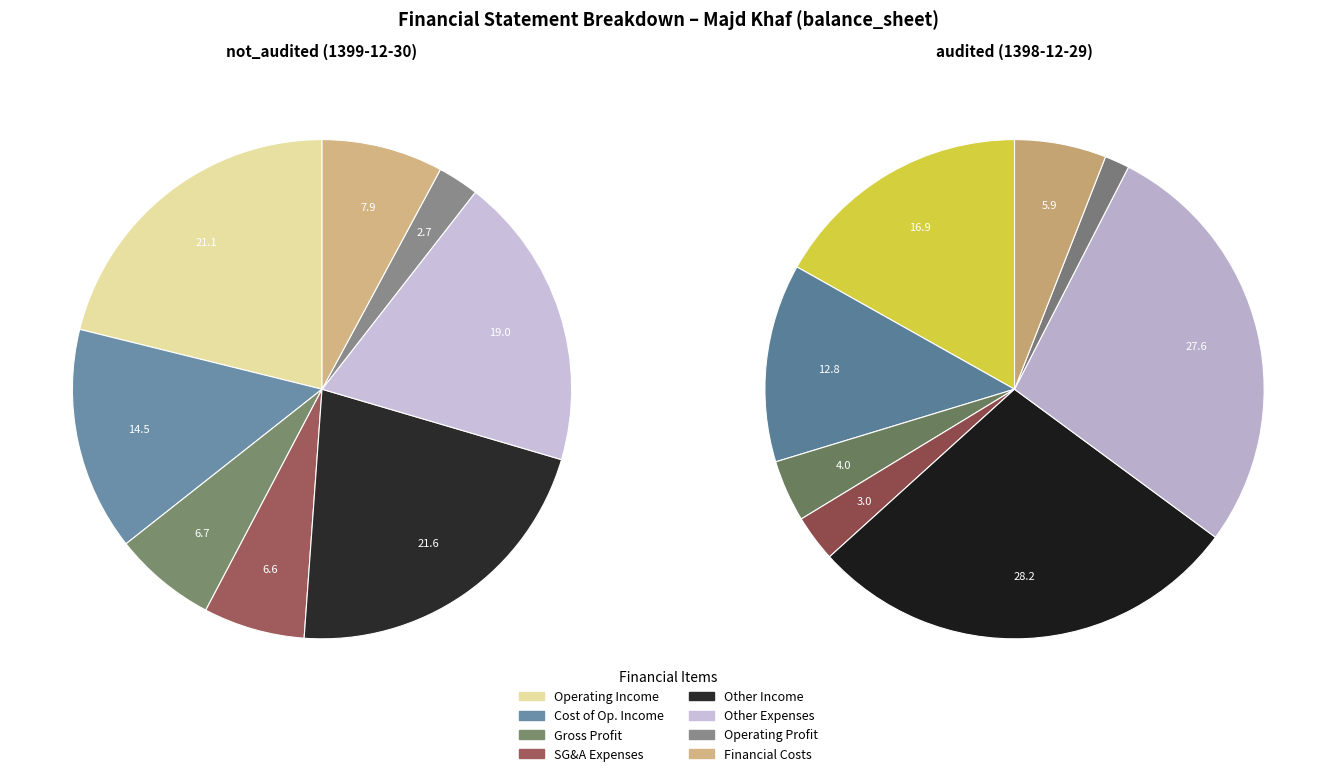

Is it true that cost_of_operating_income is 1% of the pie?

False